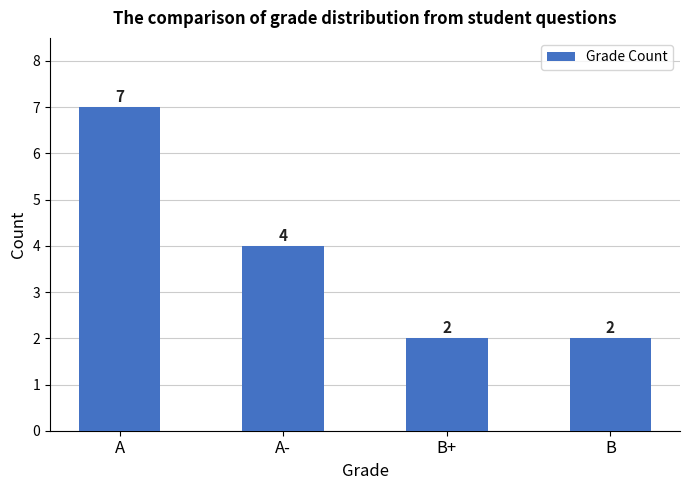

How many distinct data groups are displayed?

1